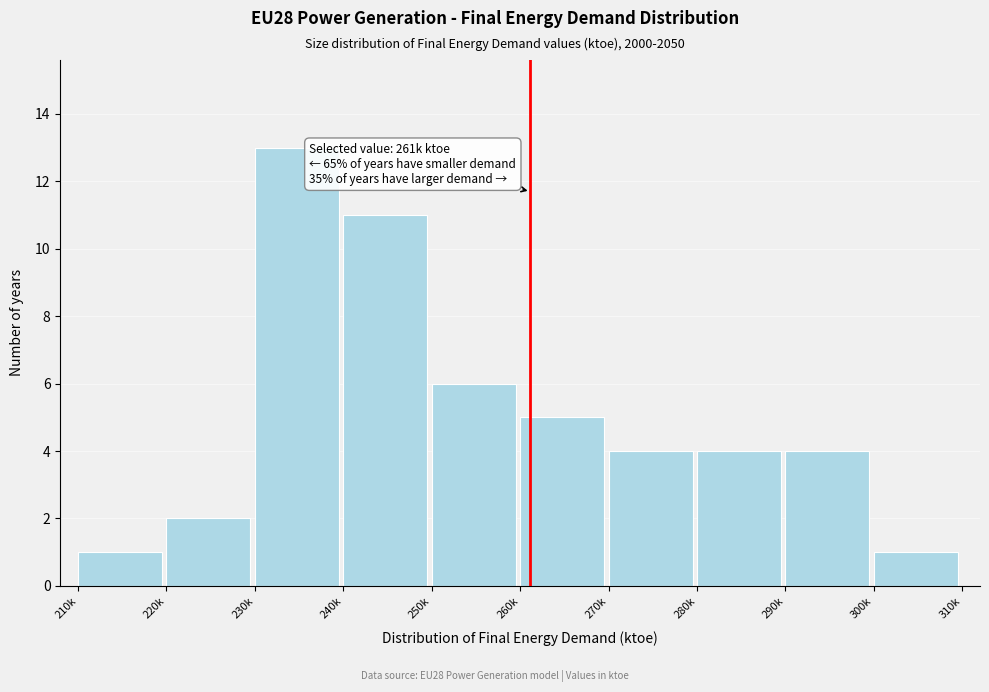

Reading left to right, extract all data points from this chart.

1	2	13	11	6	5	4	4	4	1